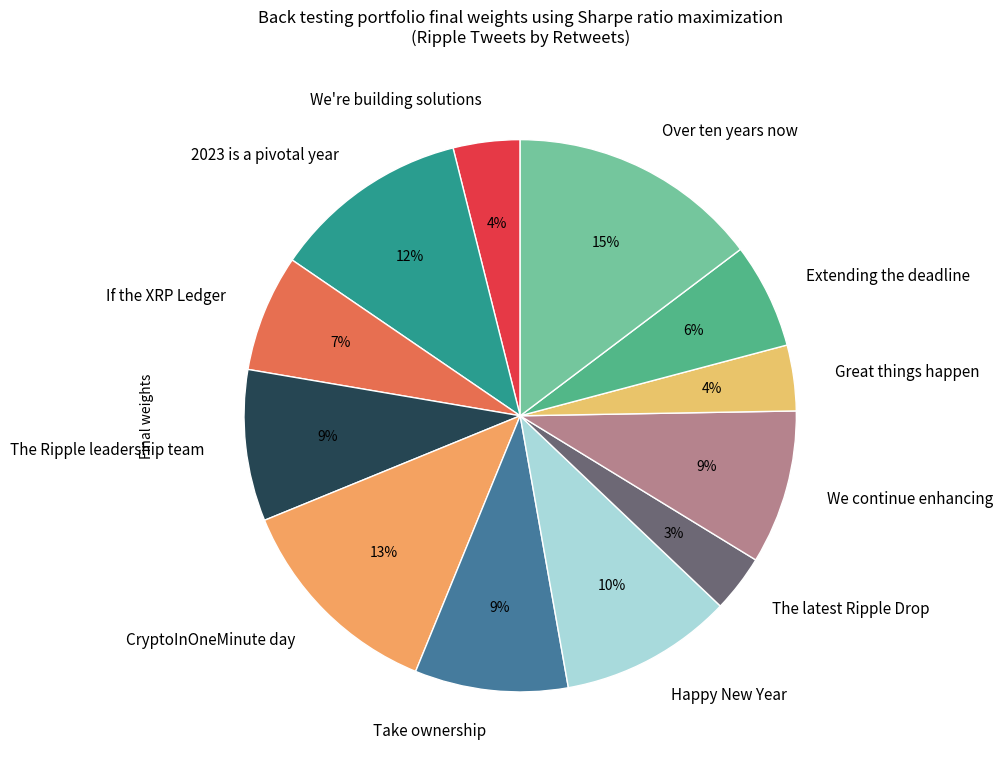

Which has a higher value, We continue enhancing or Over ten years now?

Over ten years now